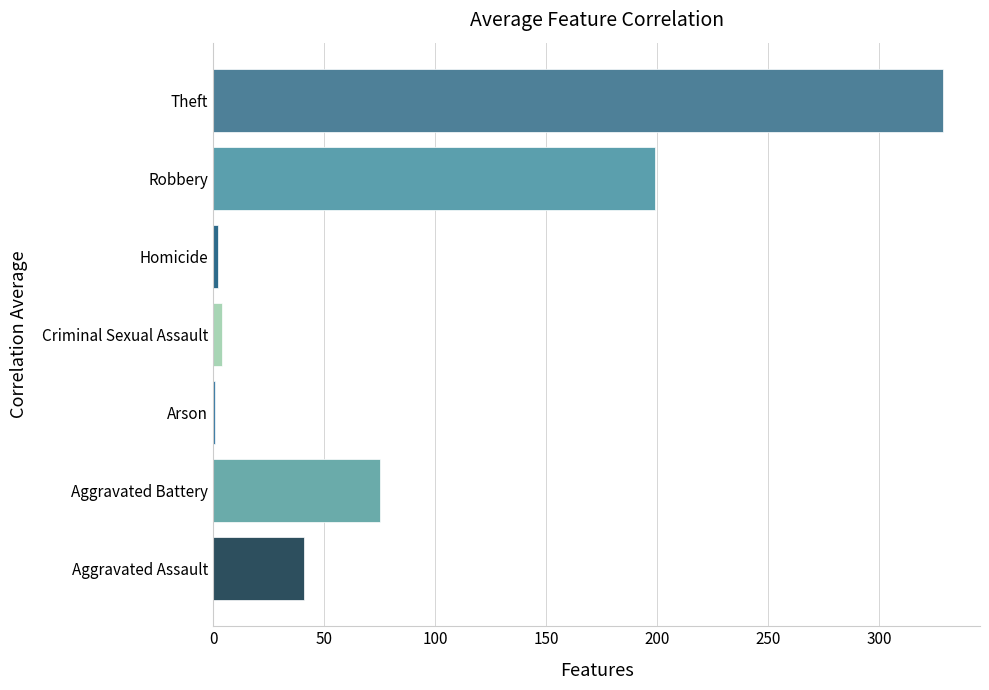

How many distinct data groups are displayed?

1